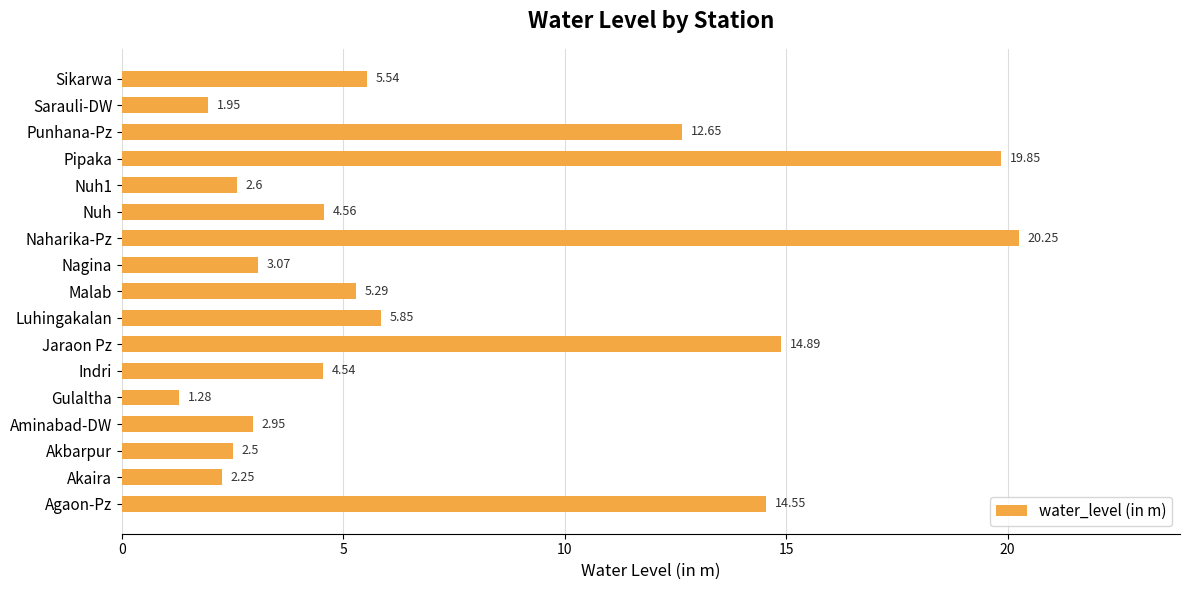

Does the chart contain any negative values?

No